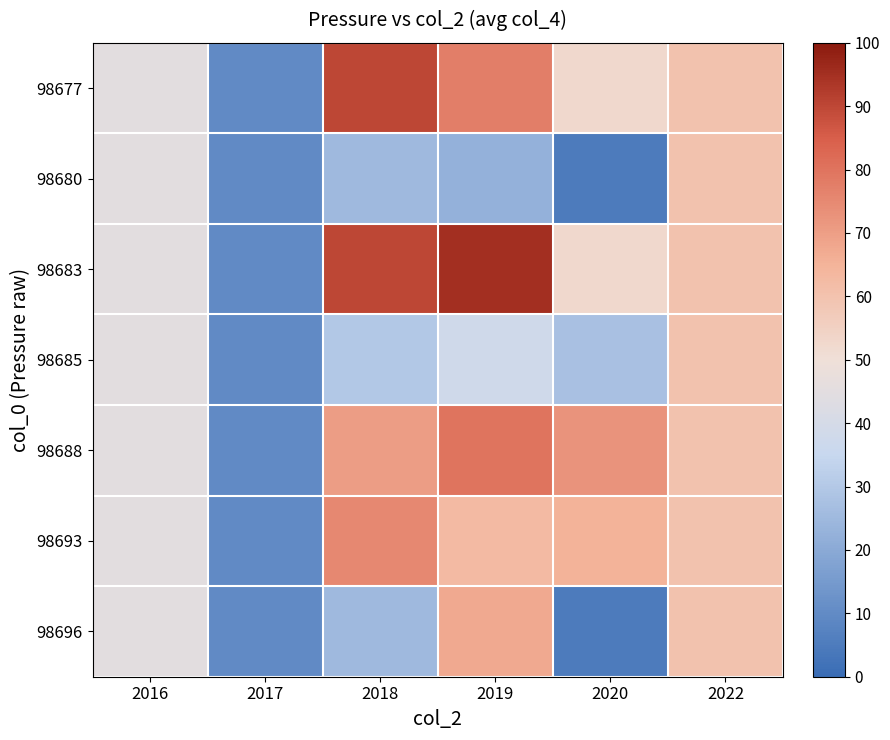

Which has a higher value, 2022 or 2019?

2019